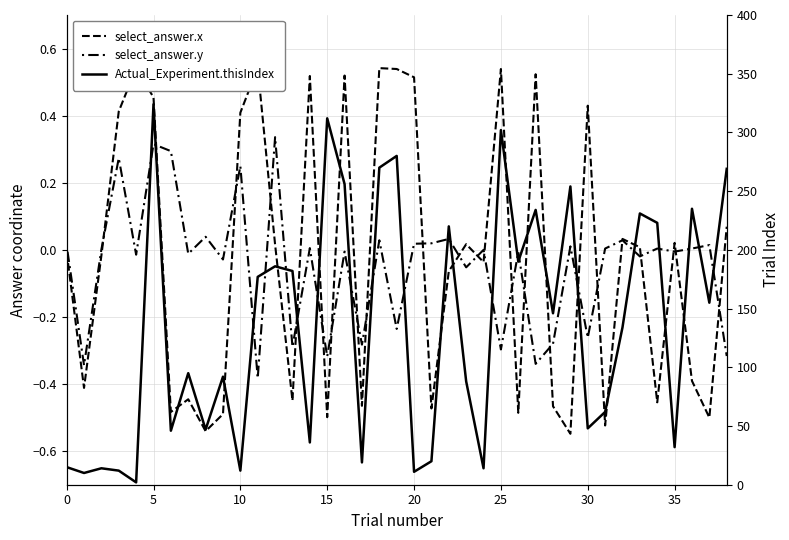

Which series has the largest range (max minus min)?

Actual_Experiment.thisIndex